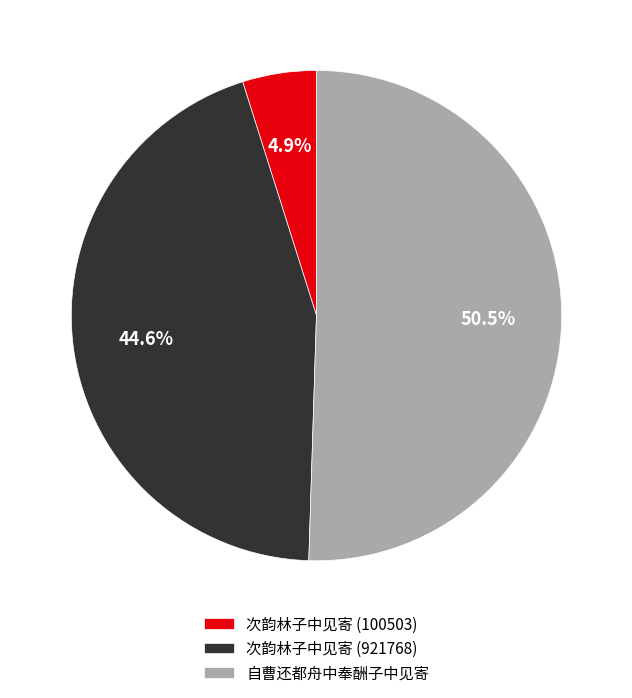

Rank the categories by value from lowest to highest.

次韵林子中见寄 (100503), 次韵林子中见寄 (921768), 自曹还都舟中奉酬子中见寄